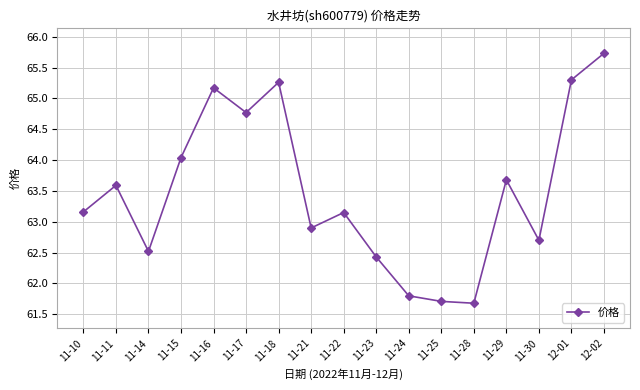

What is the label of the 15th point from the left?

11-30